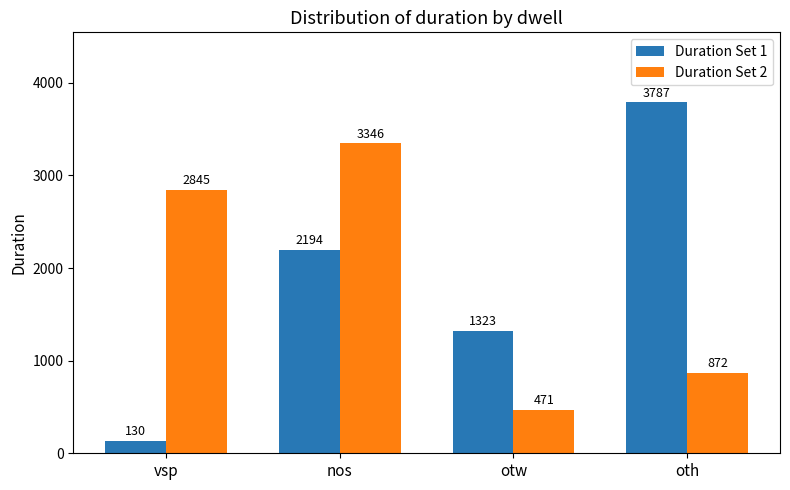

The value of Duration Set 1 at nos is 1502. True or false?

False